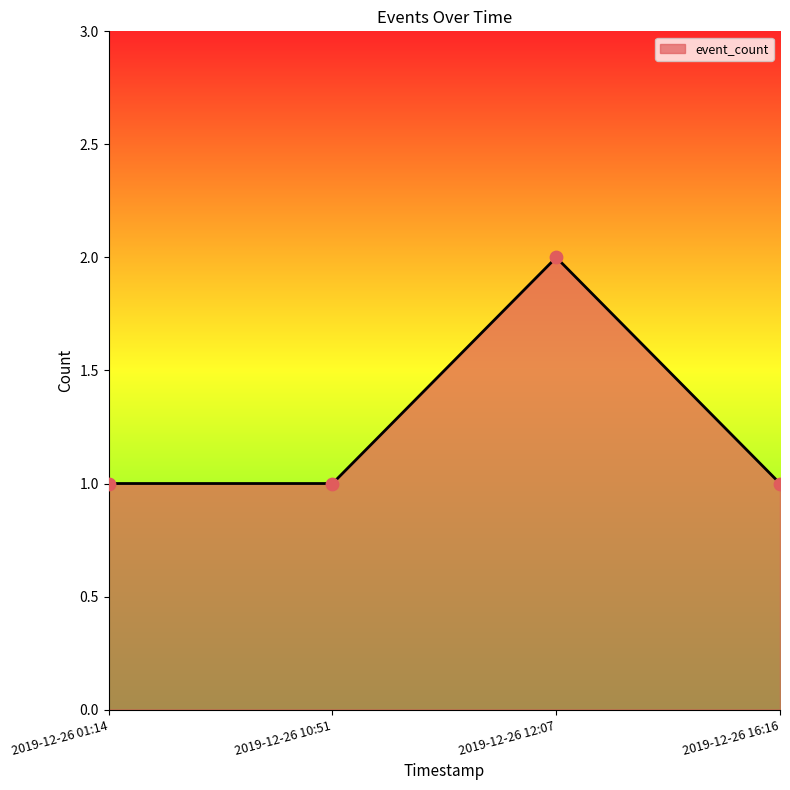

What is the ratio of the value at 2019-12-26 16:16 to the value at 2019-12-26 01:14?

1.0